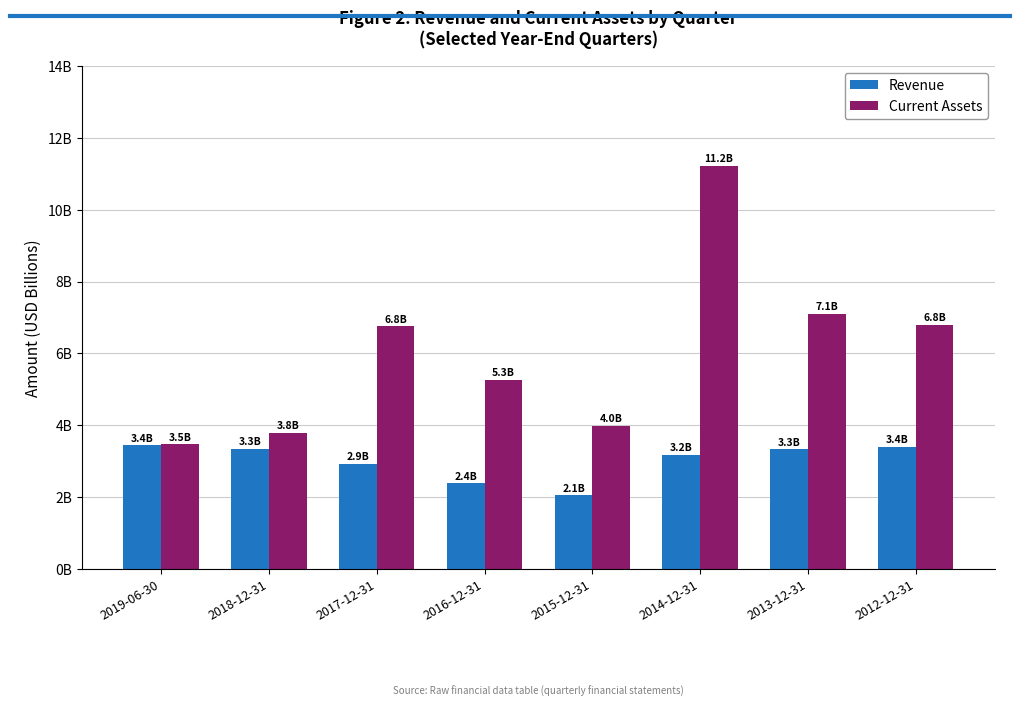

What is the label of the 6th bar from the right?

2017-12-31